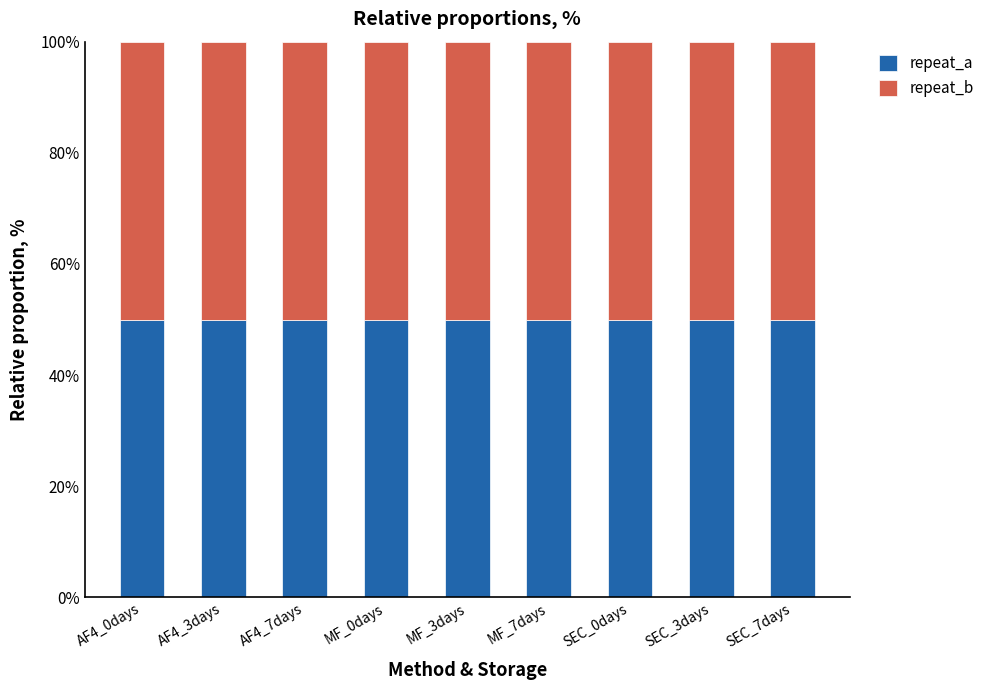

The repeat_a series shows 1 at SEC_0days. True or false?

False